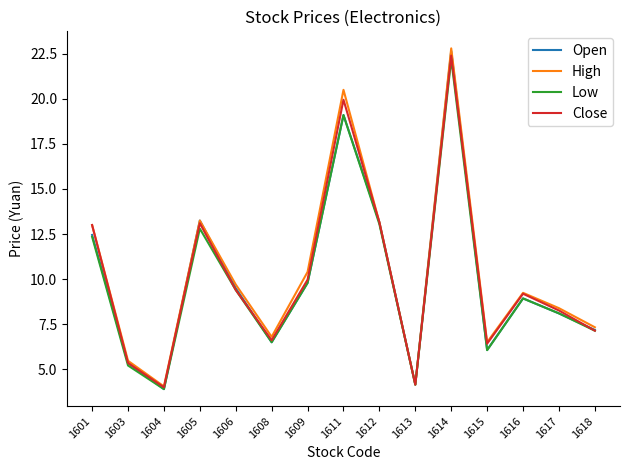

What is the lowest value of the Low series?

3.9